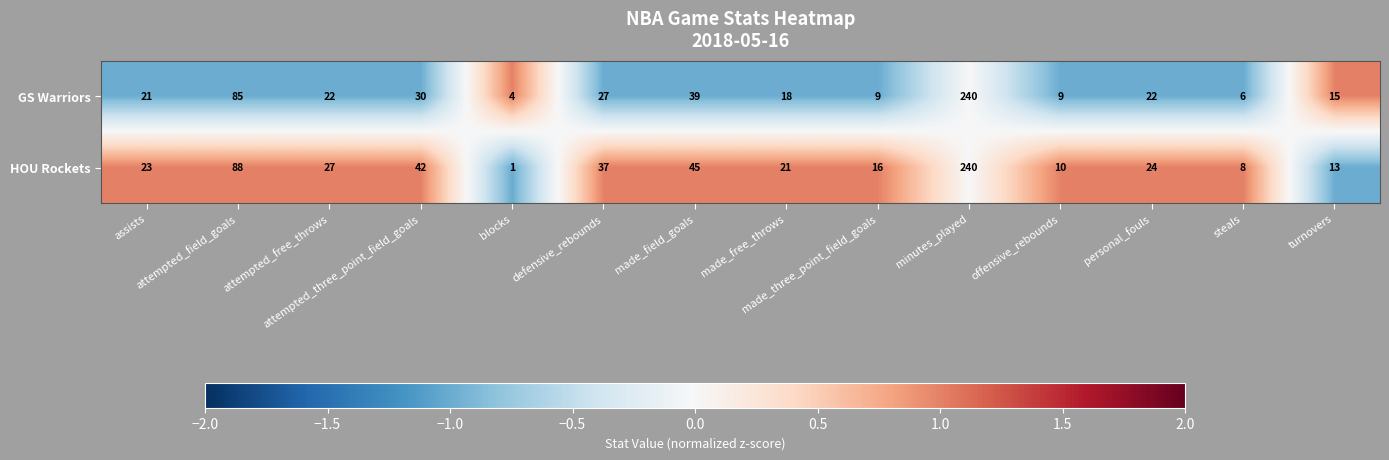

What is the average value of the GS Warriors series?

39